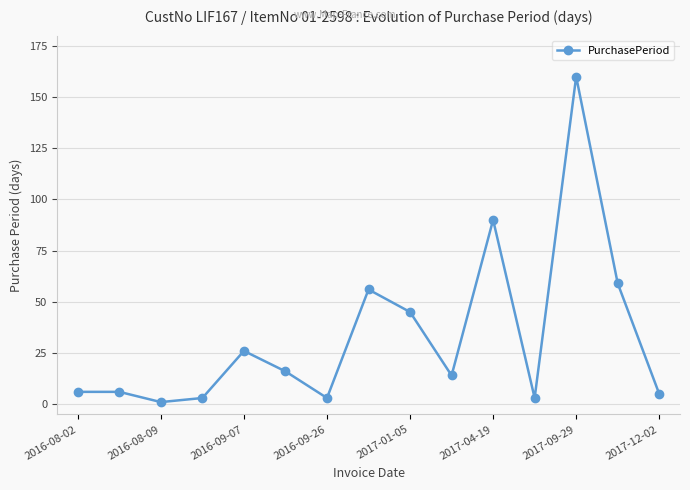

What is the maximum value shown in the chart?

160